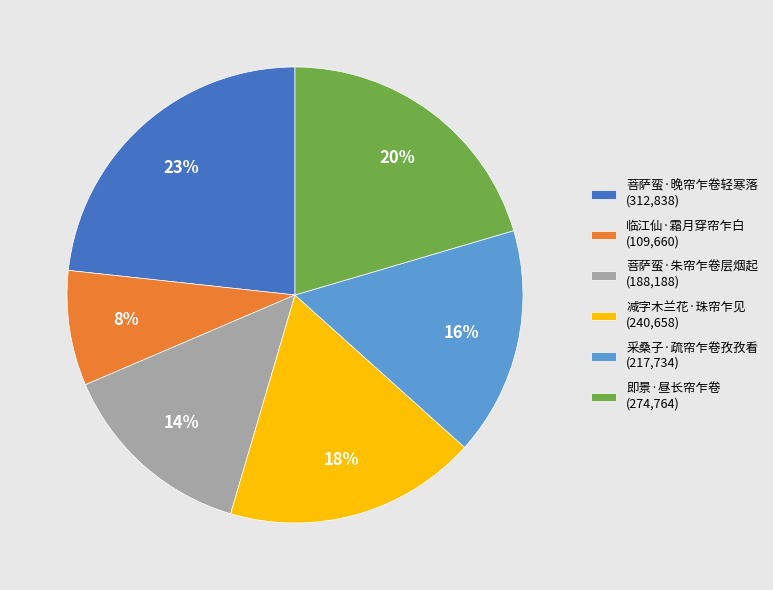

Rank the categories by value from highest to lowest.

菩萨蛮·晚帘乍卷轻寒落, 即景·昼长帘乍卷, 减字木兰花·珠帘乍见, 采桑子·疏帘乍卷孜孜看, 菩萨蛮·朱帘乍卷层烟起, 临江仙·霜月穿帘乍白